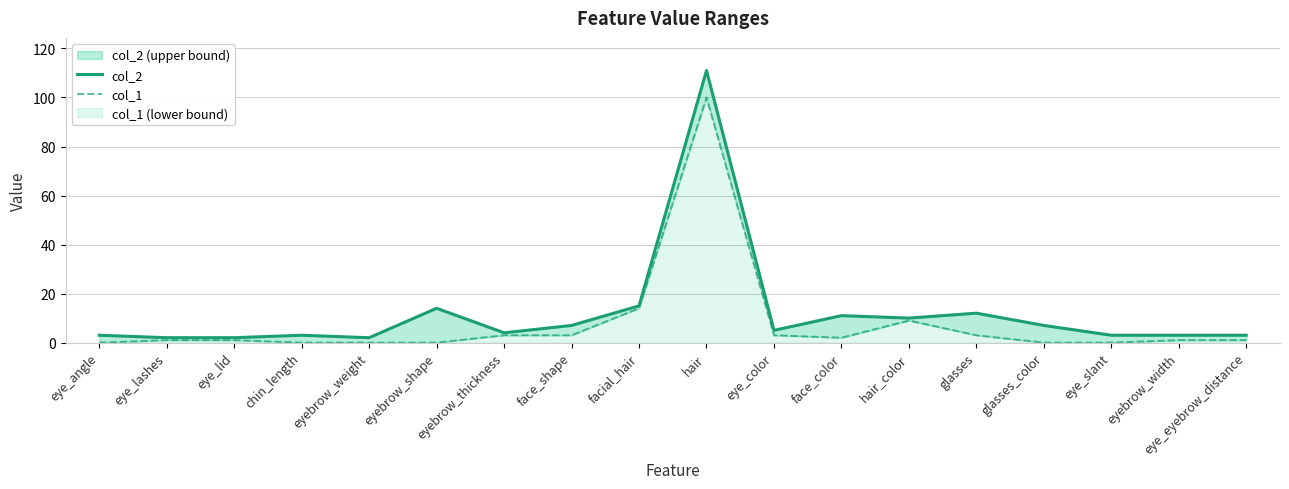

In col_1, how many points are higher than both neighbors (excluding endpoints)?

2